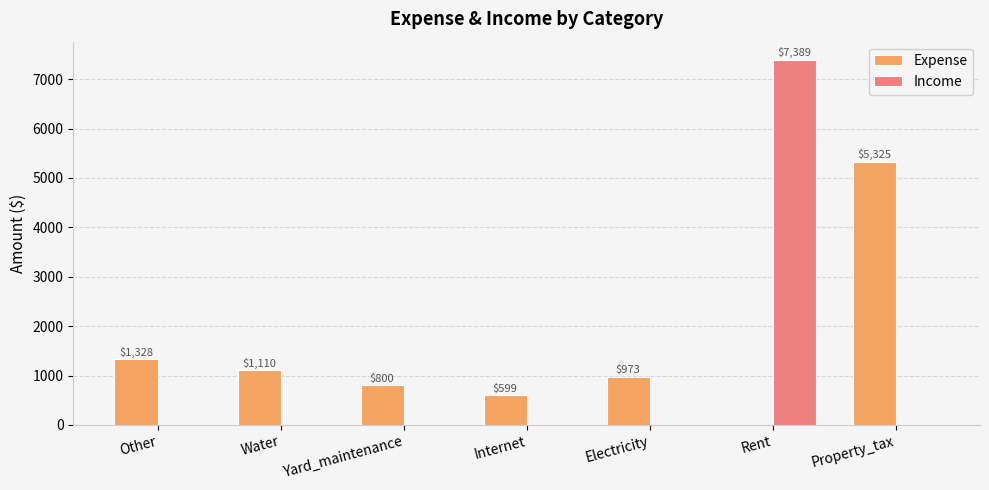

Does the chart contain stacked bars?

No